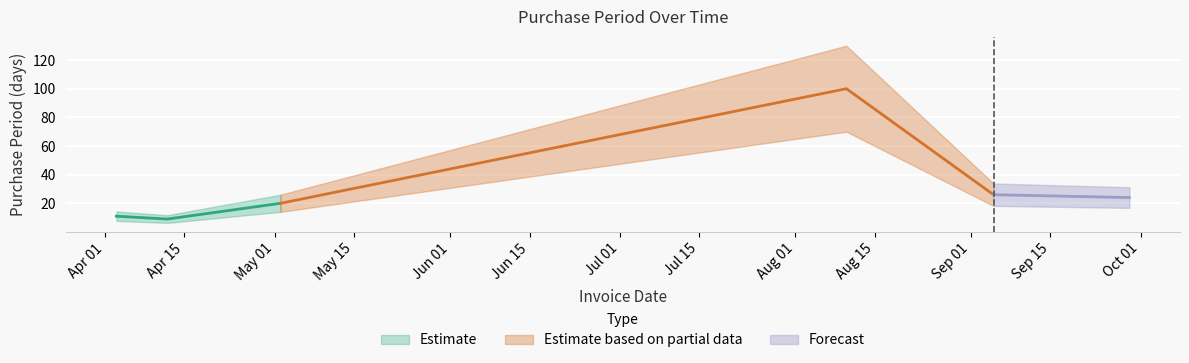

What is the sum of all values?

190